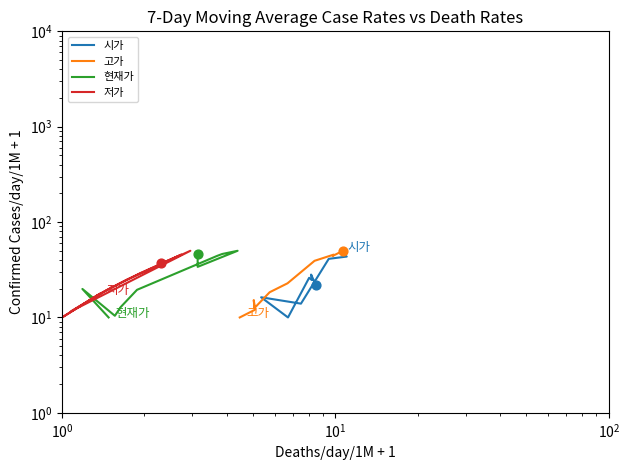

Which series has the largest total across all categories?

현재가